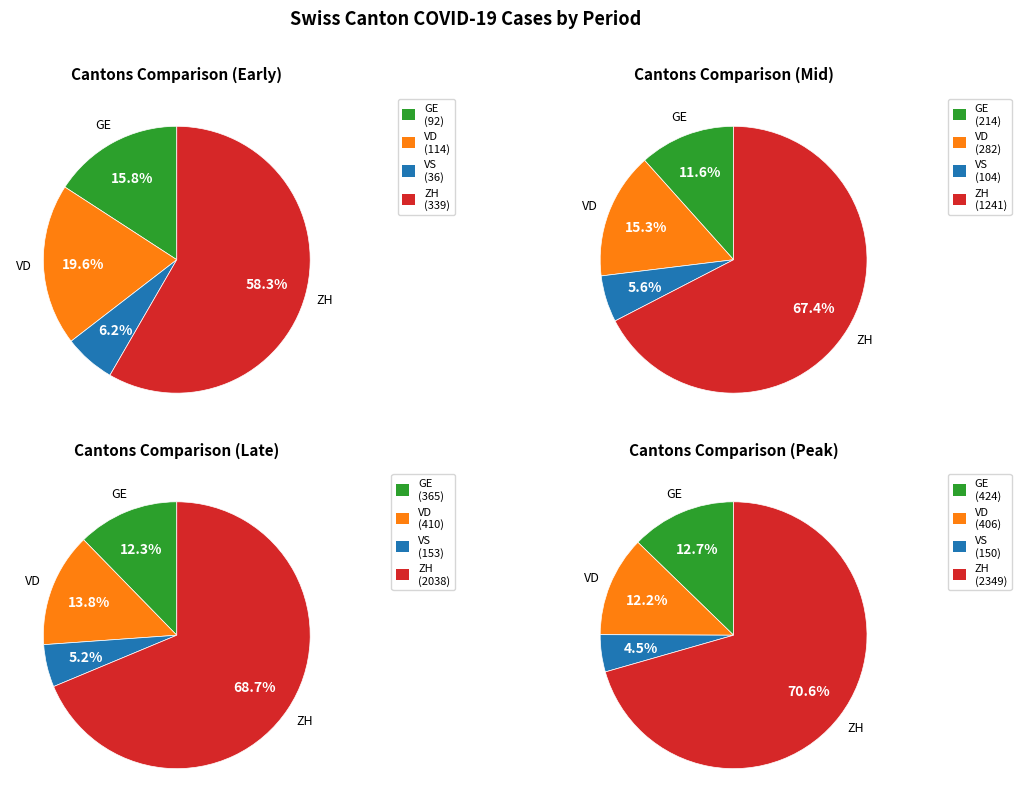

Which series changed the most between 16 and 33?

ZH